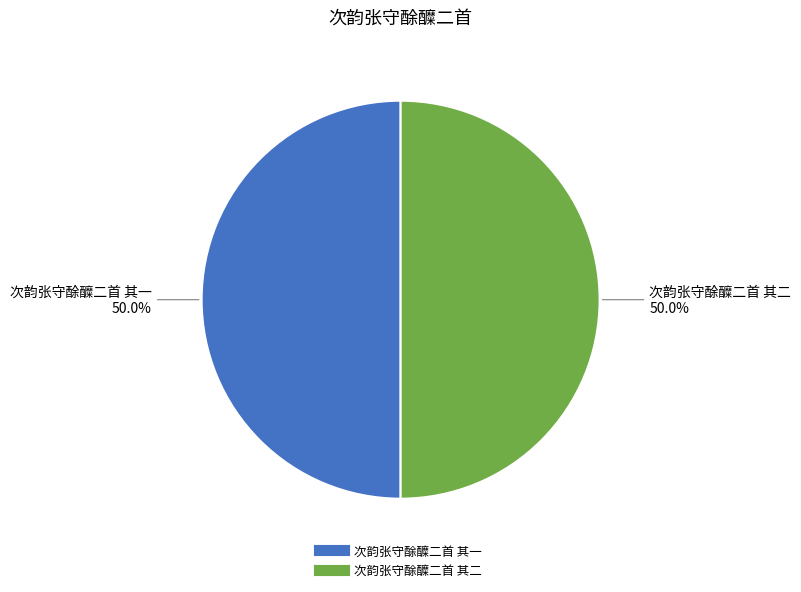

What is the ratio of the value at 次韵张守酴醾二首 其一 to the value at 次韵张守酴醾二首 其二?

1.0